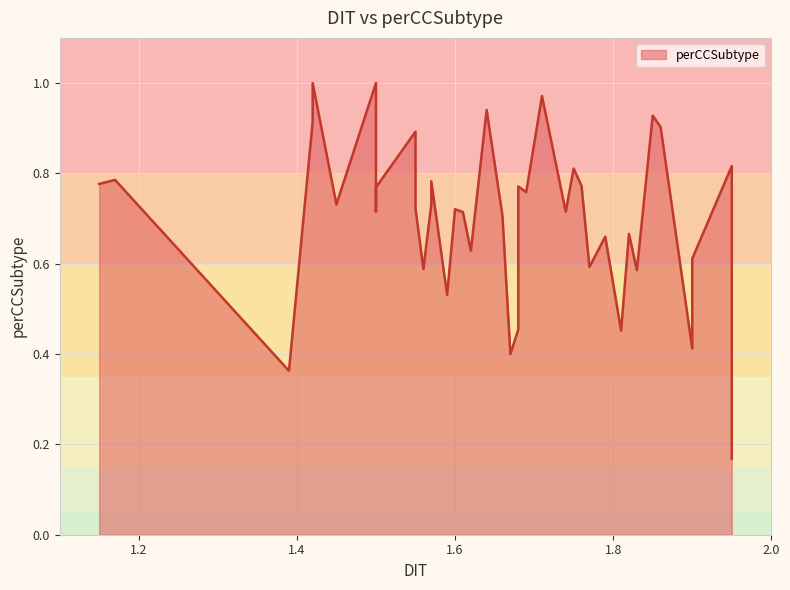

Rank the categories by value from lowest to highest.

1.95, 1.39, 1.67, 1.9, 1.81, 1.68, 1.59, 1.83, 1.56, 1.77, 1.9, 1.62, 1.79, 1.82, 1.66, 1.61, 1.74, 1.5, 1.6, 1.55, 1.45, 1.57, 1.69, 1.55, 1.5, 1.68, 1.76, 1.15, 1.57, 1.17, 1.75, 1.95, 1.55, 1.86, 1.42, 1.85, 1.64, 1.71, 1.42, 1.5